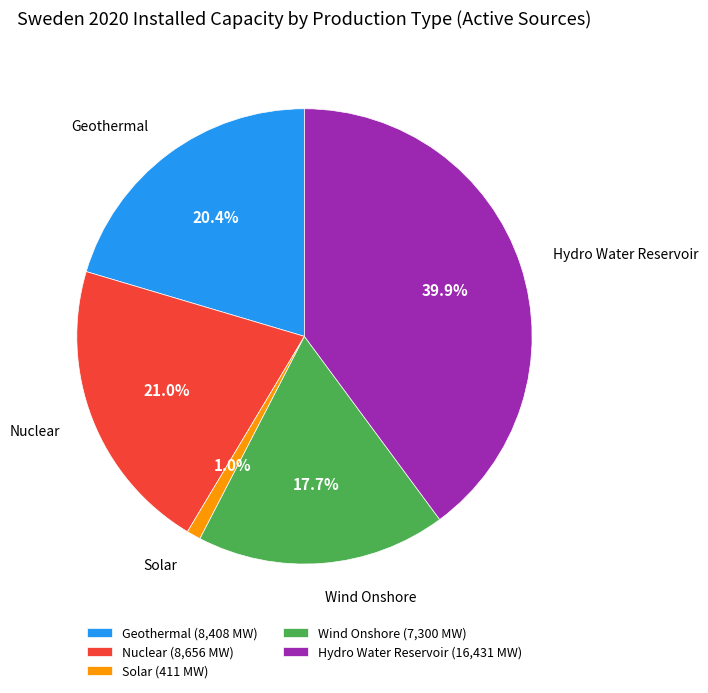

Does Solar account for over 50% of the chart?

No